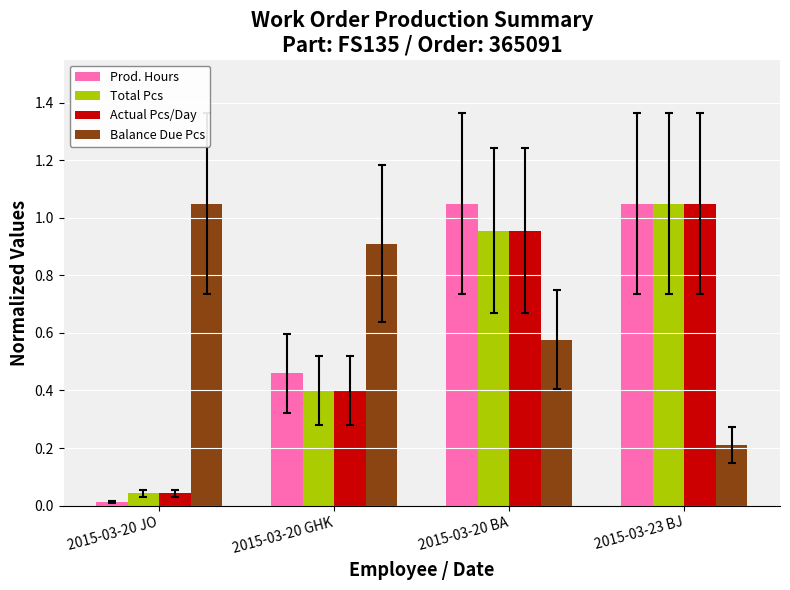

What is the sum of the Actual Pcs/Day values at 2015-03-23 BJ and 2015-03-20 GHK?

1.4